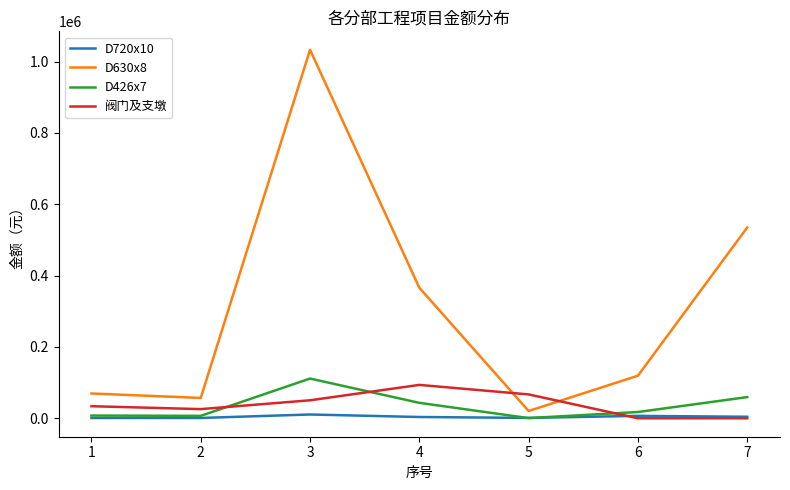

Is the value of D630x8 at 1 greater than the value of D426x7 at 2?

Yes